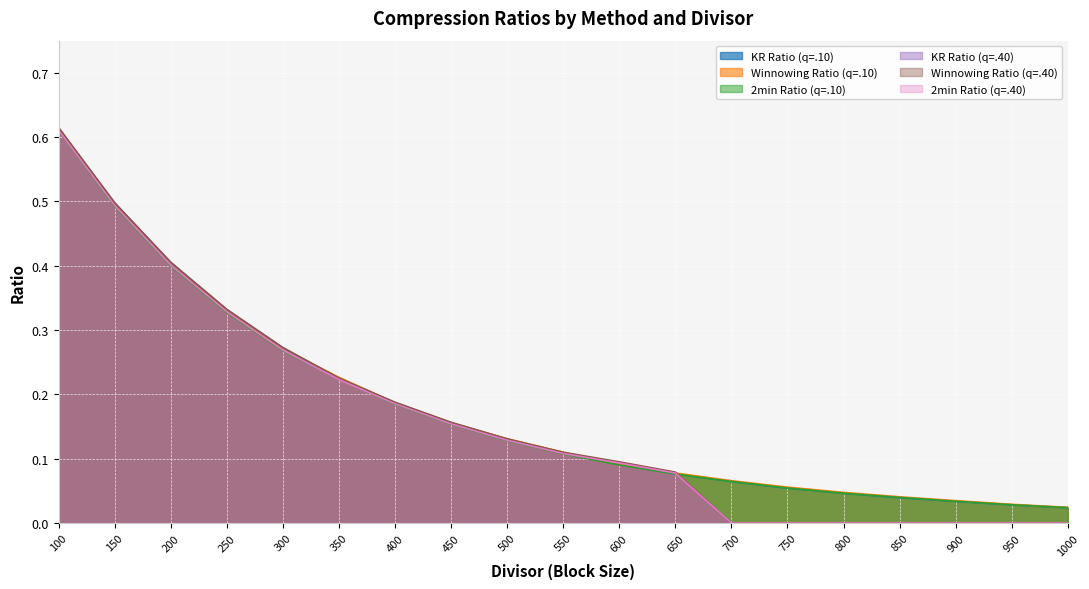

What is the greatest value displayed?

0.6